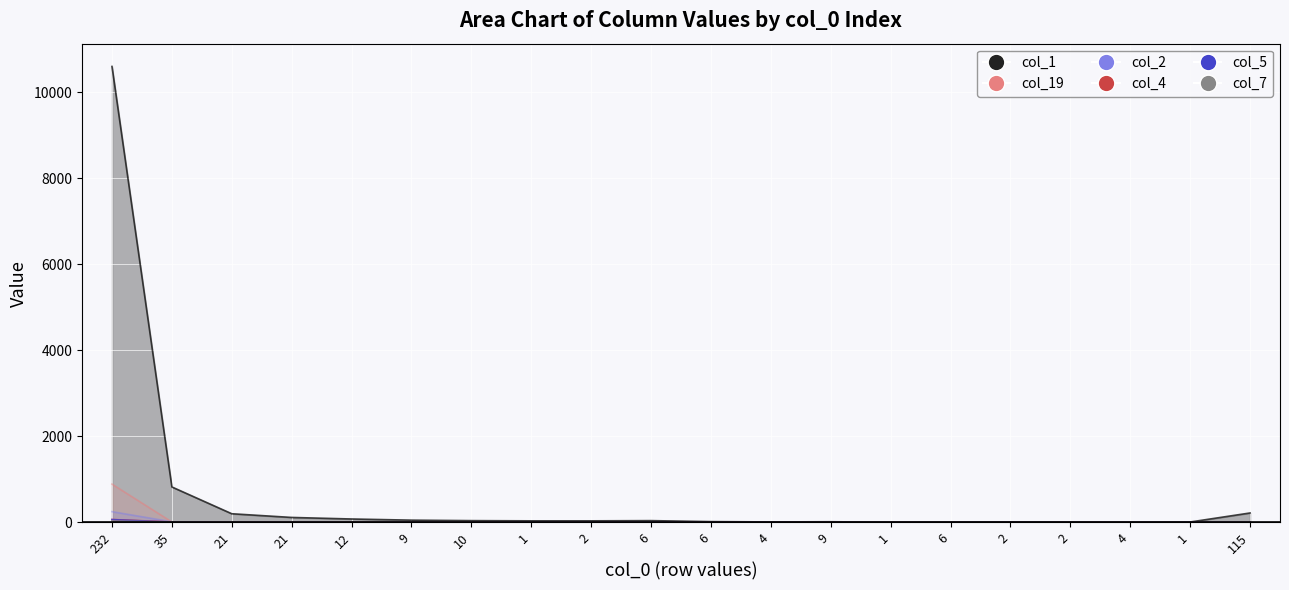

What is the difference between the maximum and minimum values in the col_2 series?

252